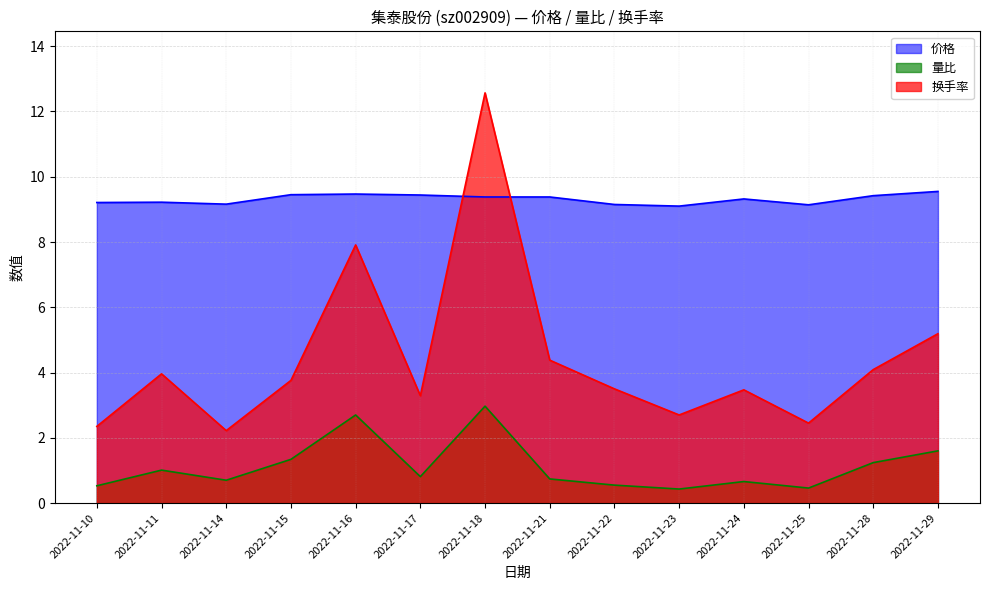

The 量比 series shows 0.7 at 2022-11-25. True or false?

False